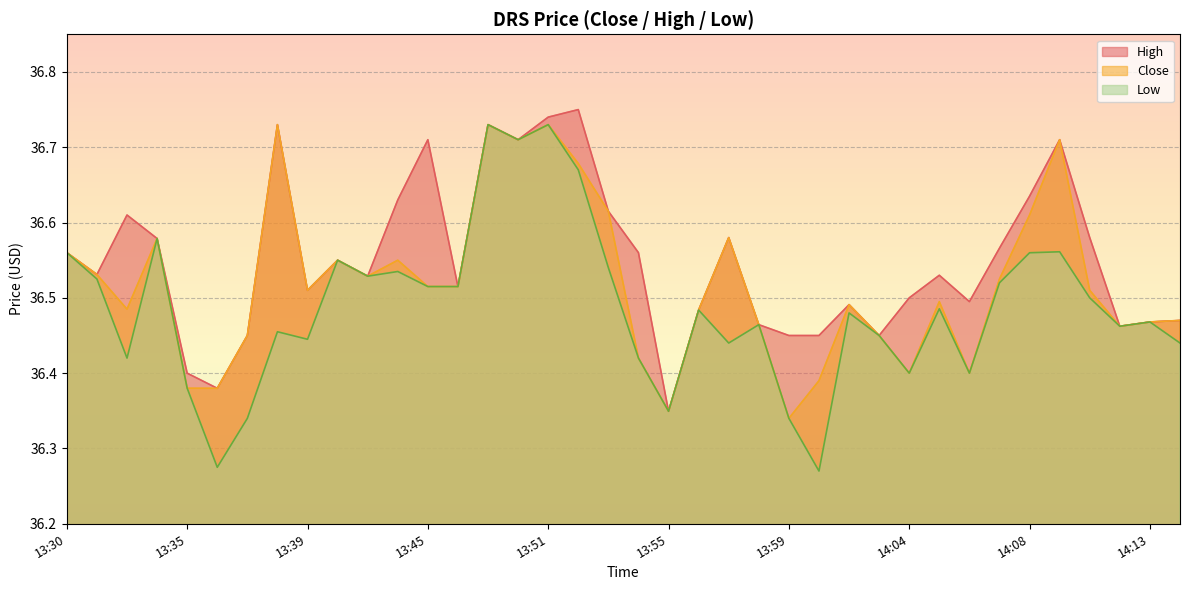

Rank the series at 14:13 from highest to lowest value.

Close, High, Low